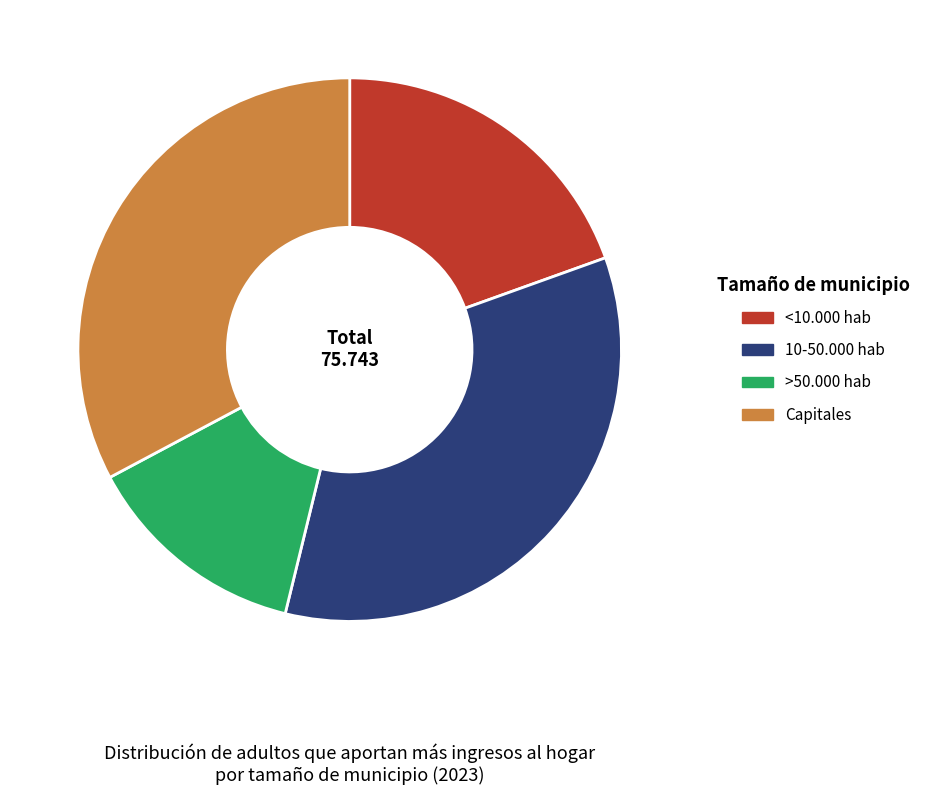

Is the sum of >50.000 hab and 10-50.000 hab greater than half?

No